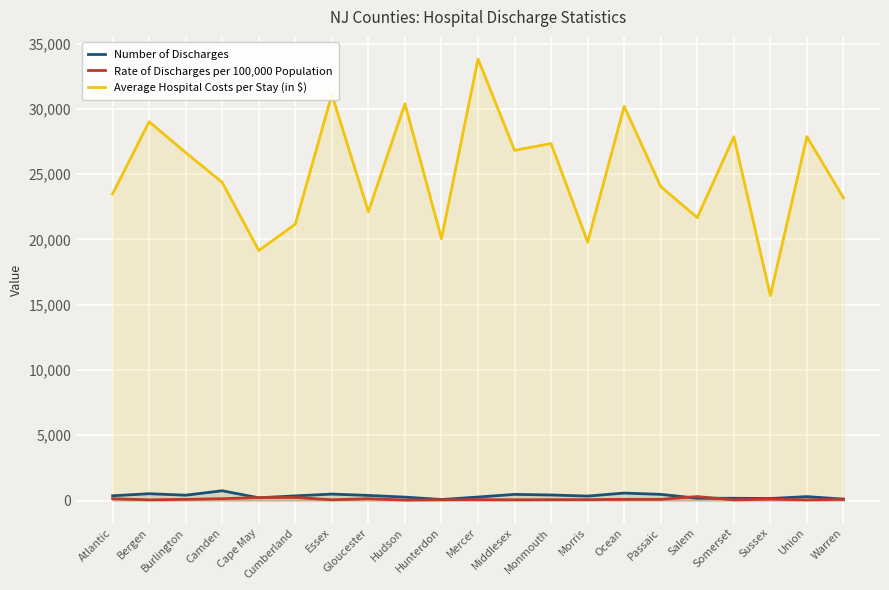

What is the average value of the Number of Discharges series?

349.4